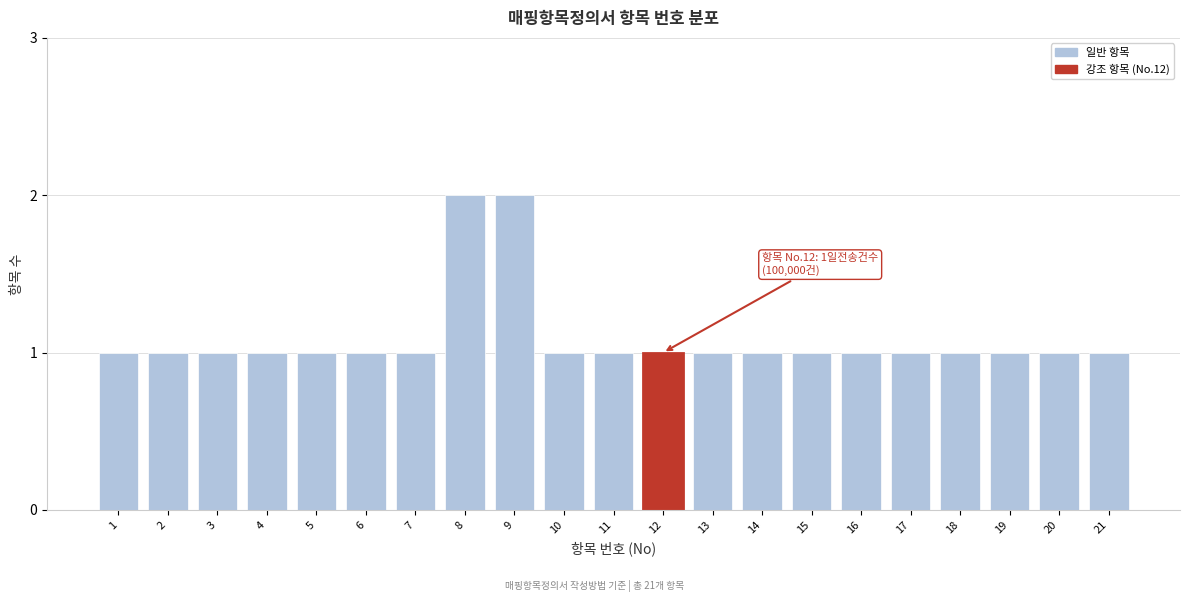

Reading left to right, what are all the values shown in this chart?

1	1	1	1	1	1	1	2	2	1	1	1	1	1	1	1	1	1	1	1	1